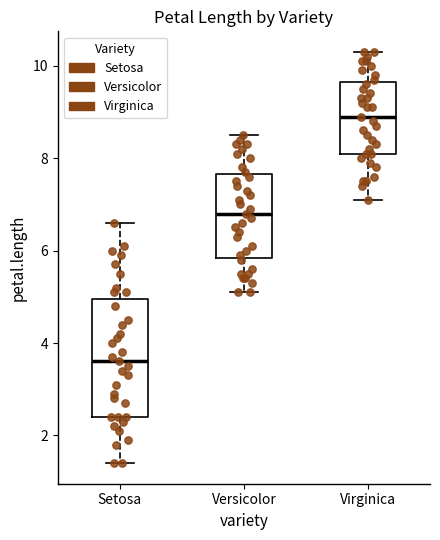

Which box has the lowest median line?

Setosa